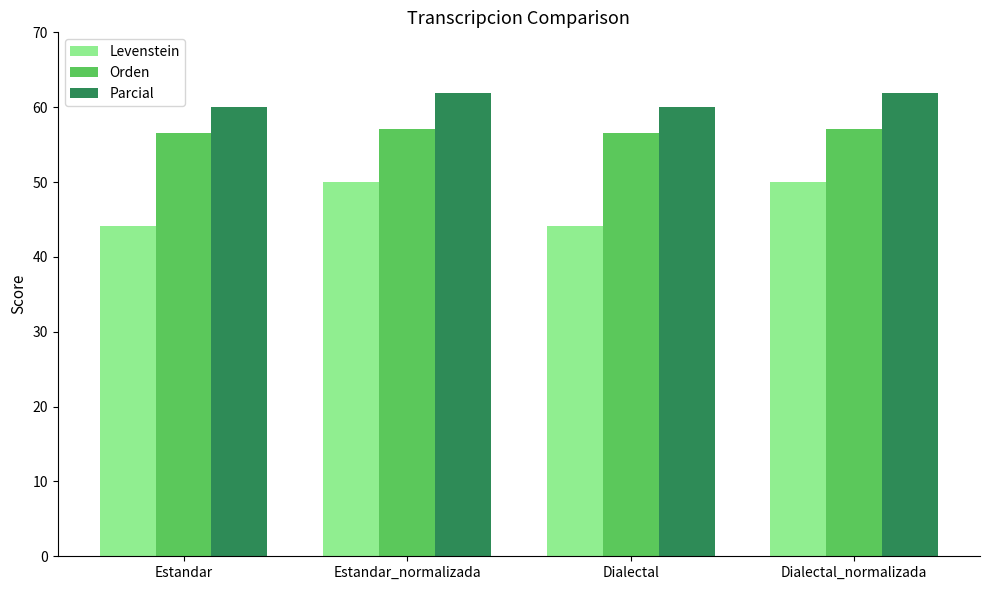

What is the maximum value for Parcial?

61.9